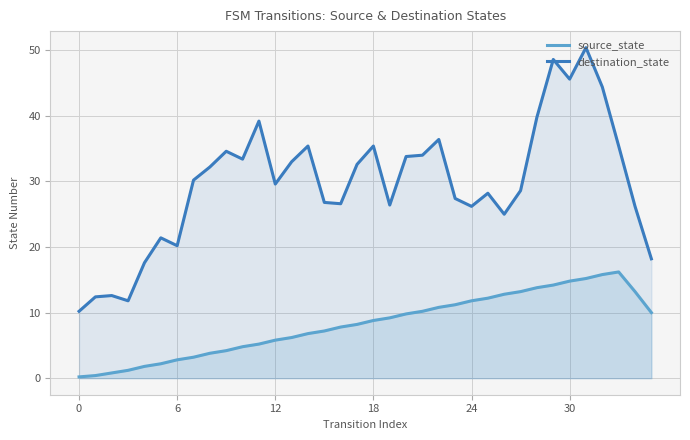

What is the difference between the maximum and minimum values in the source_state series?

16.0